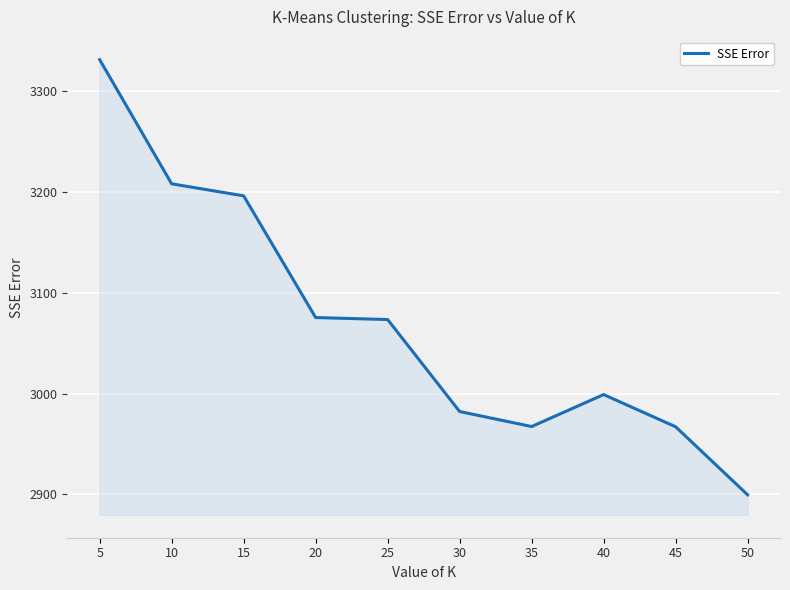

How many lines are shown in the chart?

1